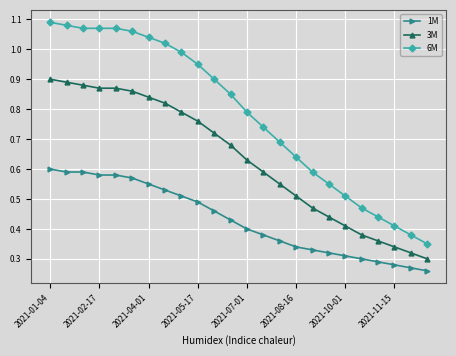

True or false: 6M and 3M intersect in this chart.

False